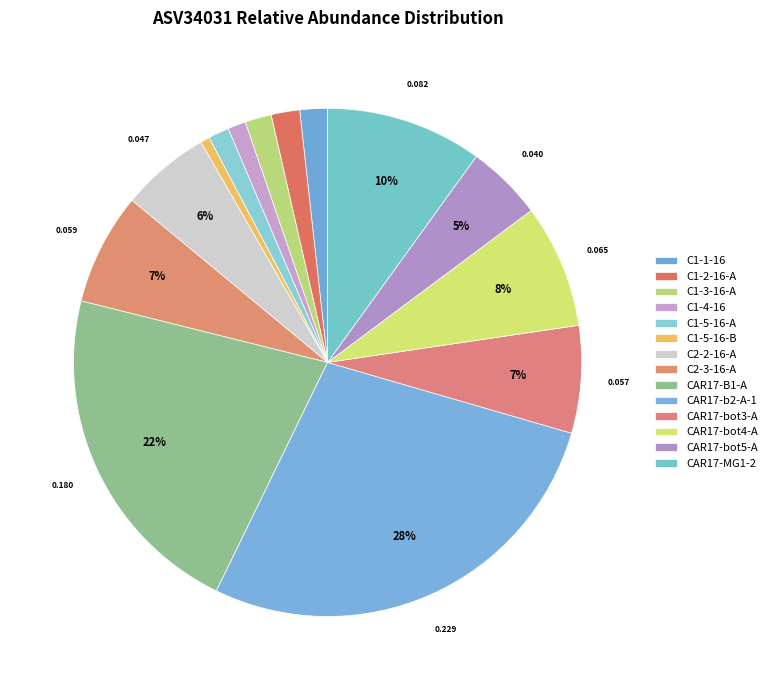

How many segments does this pie chart have?

14